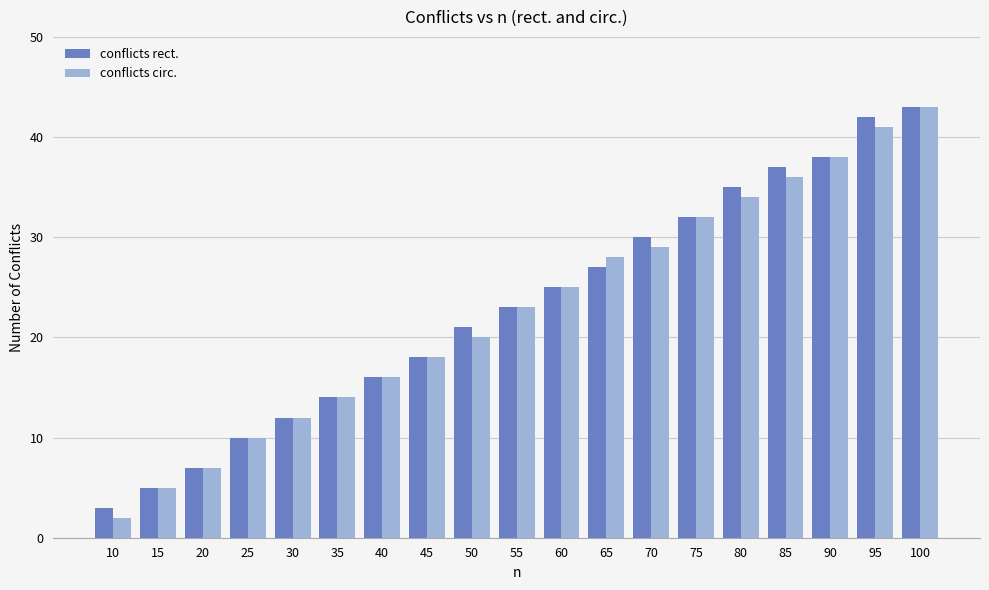

Which series changed the most between 10 and 25?

conflicts circ.